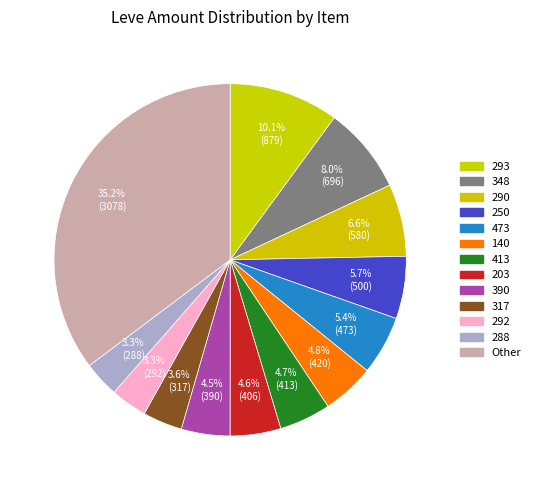

How many slices are in this pie chart?

13